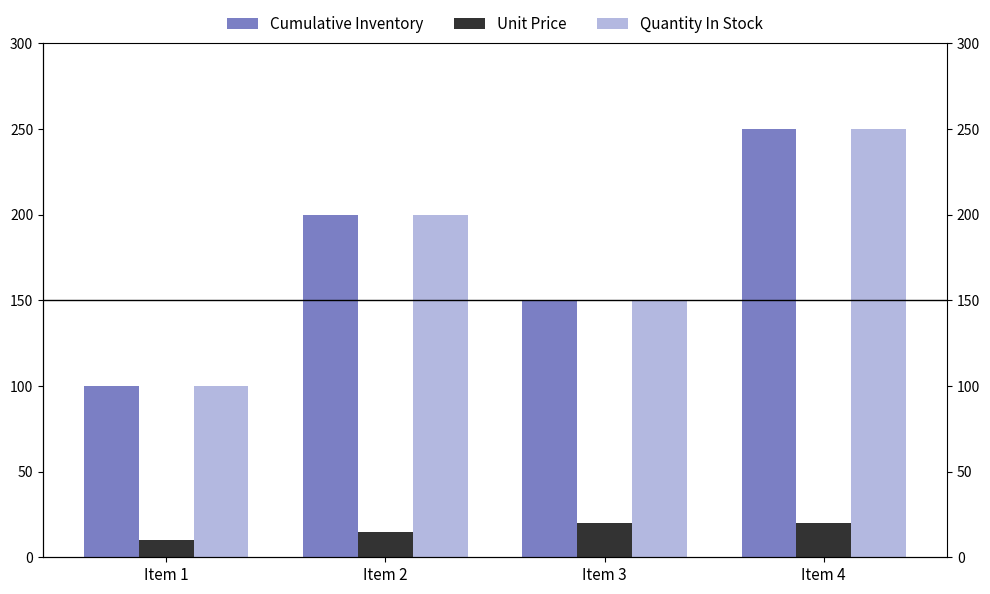

Which series has the largest total across all categories?

Cumulative Inventory